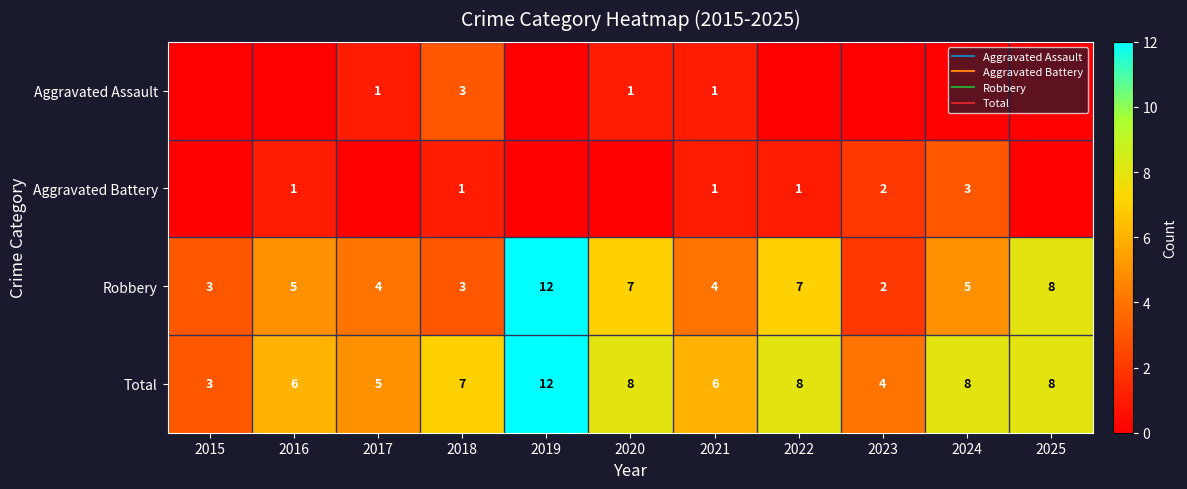

What is the difference between the maximum and second lowest values in the Total series?

8